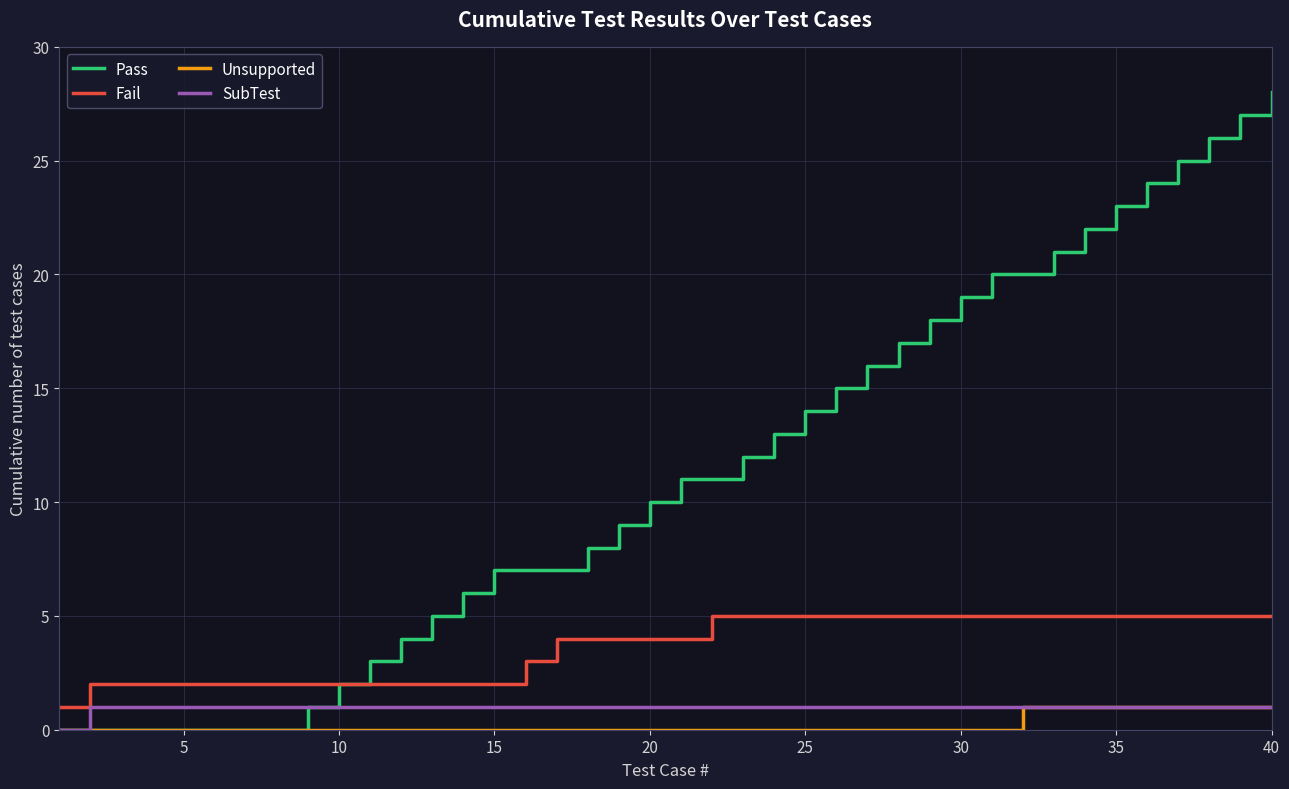

Which series has the largest total across all categories?

Pass